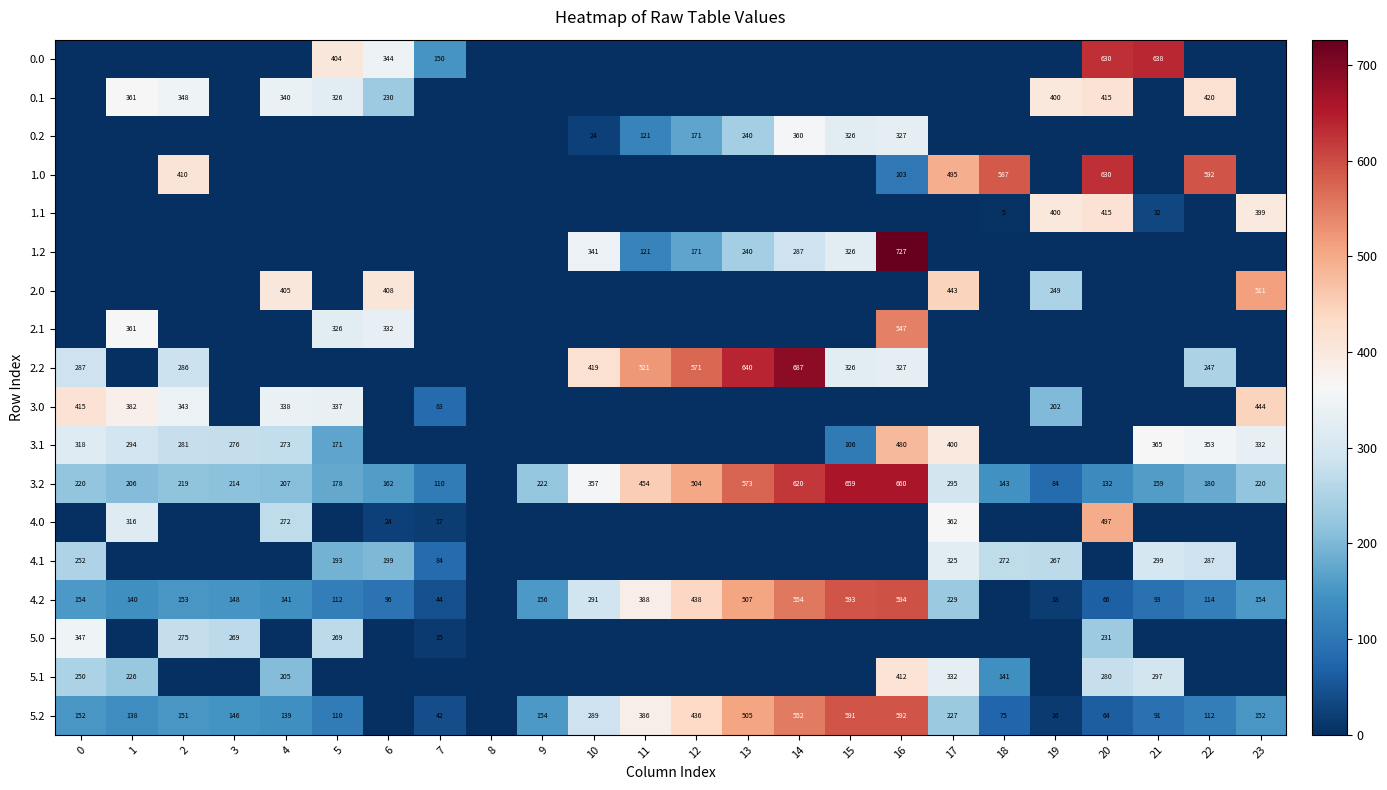

What is the total value across all series at 12?

2292.1